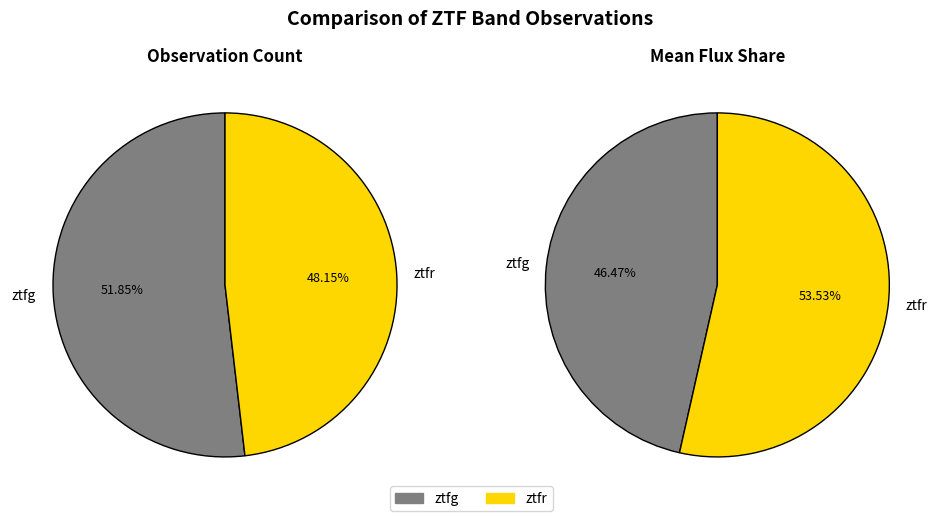

Count the number of slices in the pie.

2